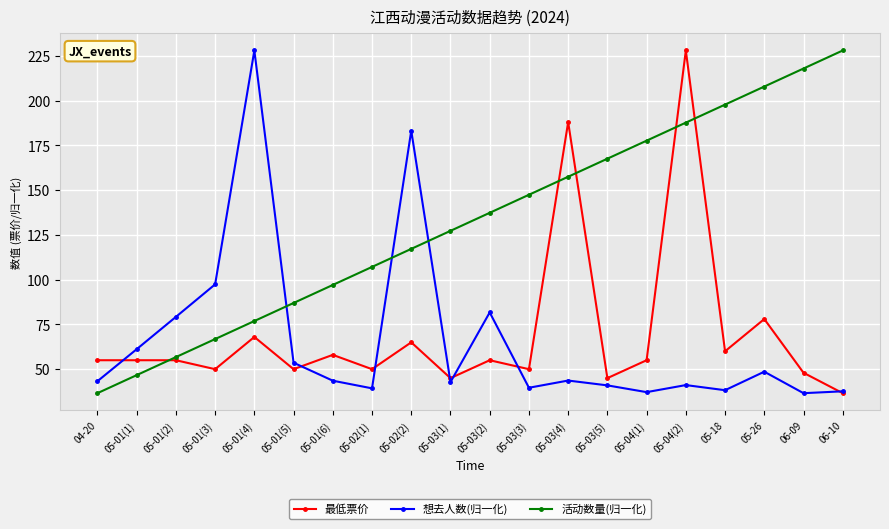

Count the number of categories in the chart.

20